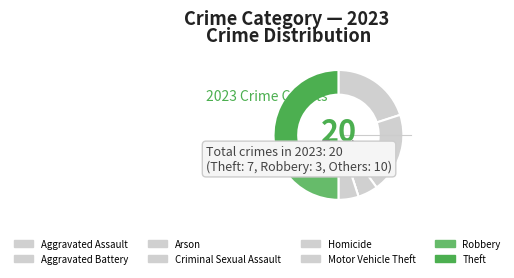

Which category has the biggest portion of the pie?

Theft